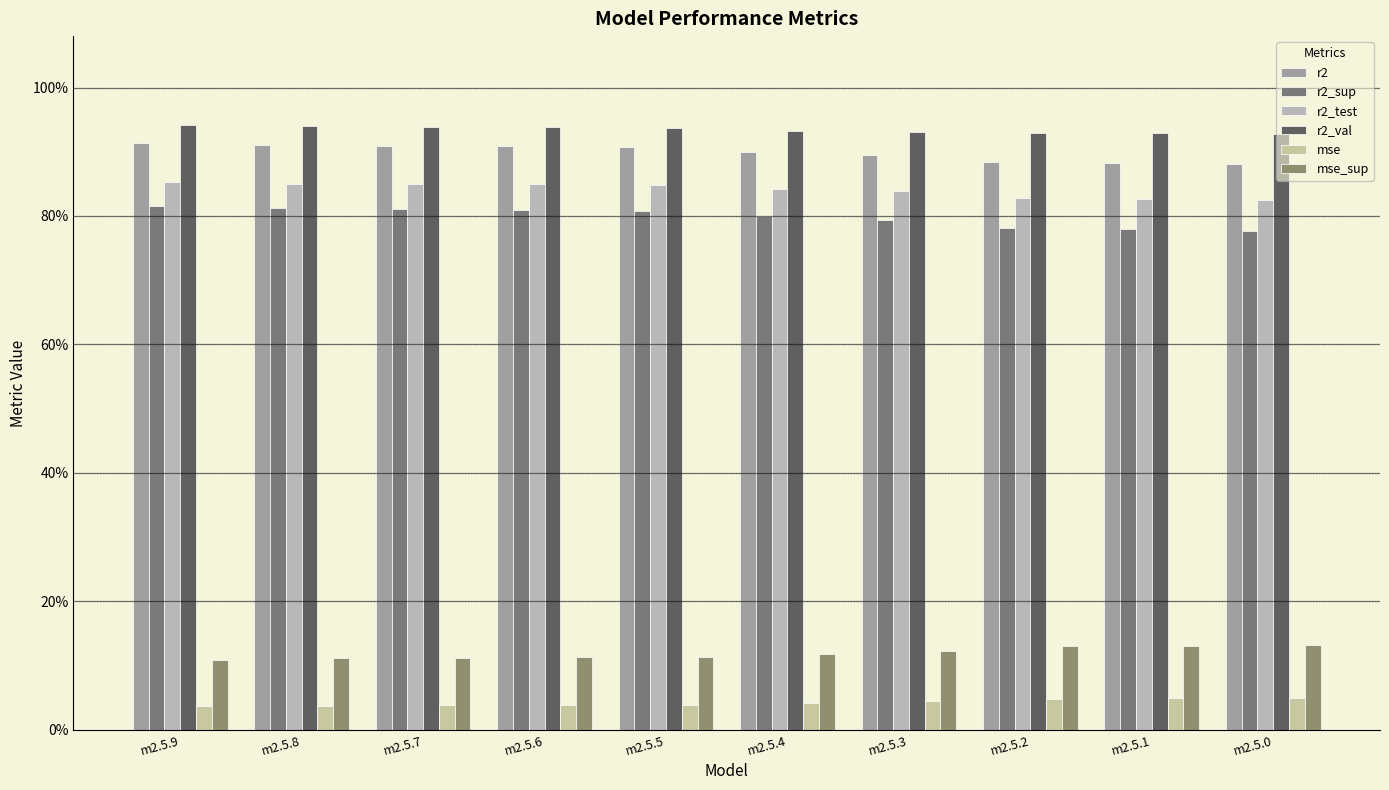

Where is mse nearest to the value 0?

m2.5.9